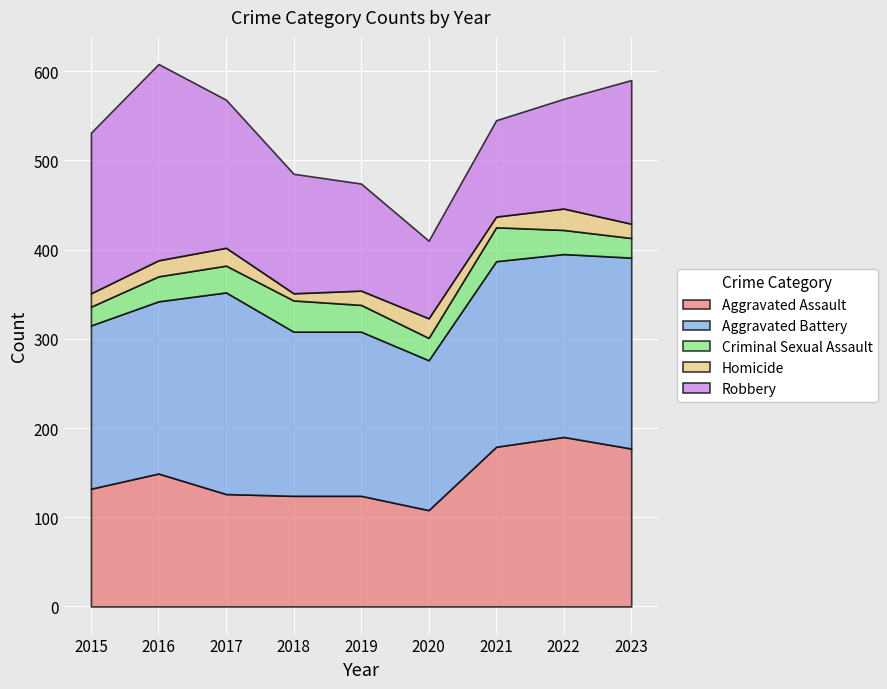

How many interior local peaks does the Robbery series have?

1